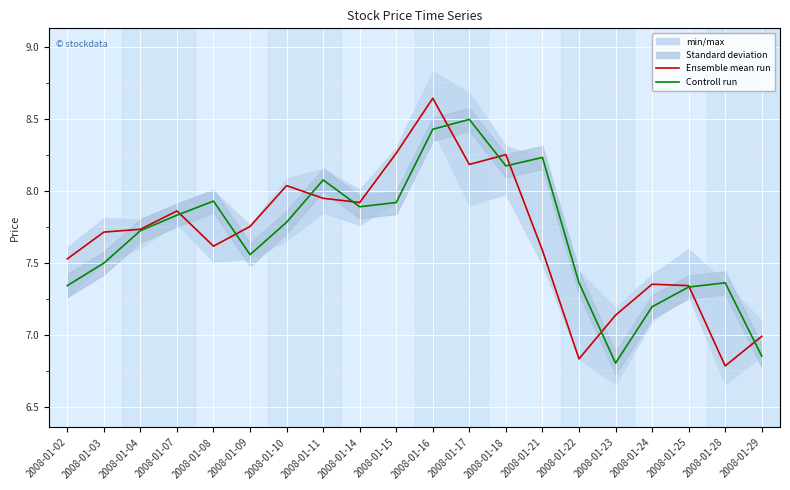

Where do Ensemble mean run and Controll run first cross each other?

2008-01-07 and 2008-01-08